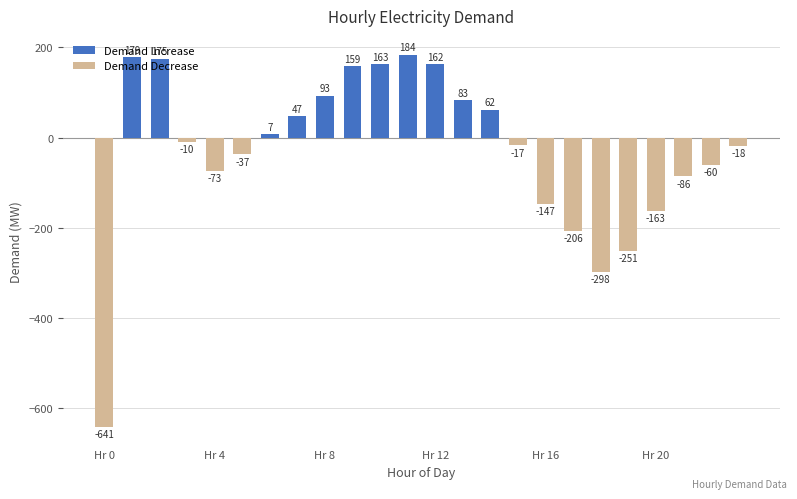

What is the difference between the second highest and minimum values in the Demand Increase series?

179